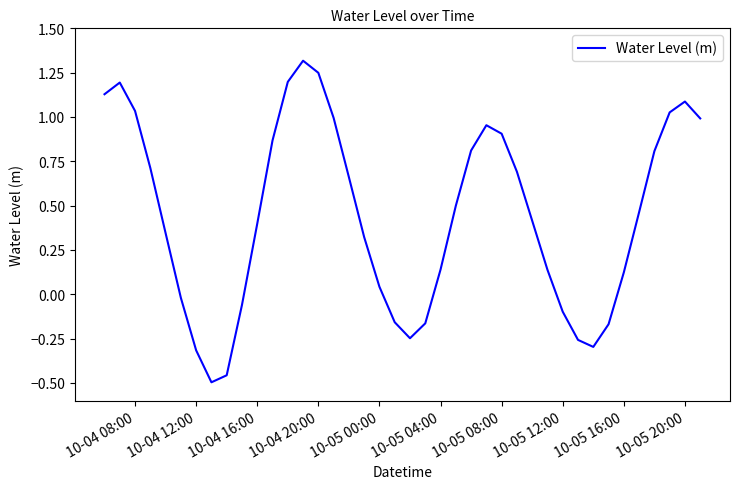

What is the difference between the maximum and minimum values?

1.8